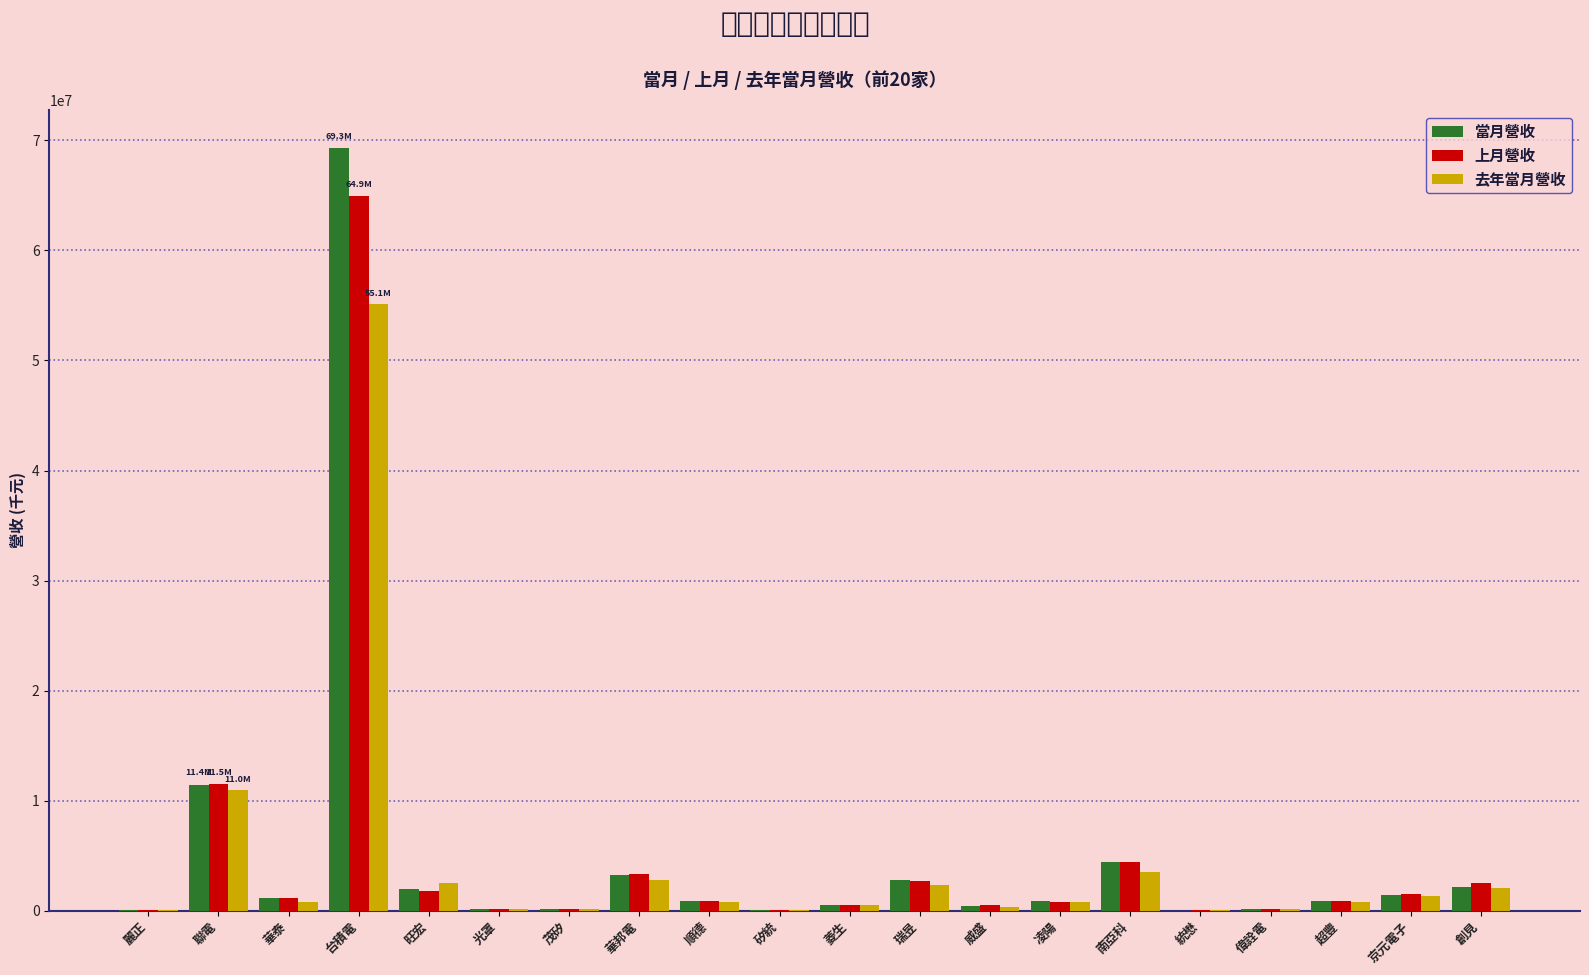

What is the spread (max minus min) of values at 偉詮電?

34160